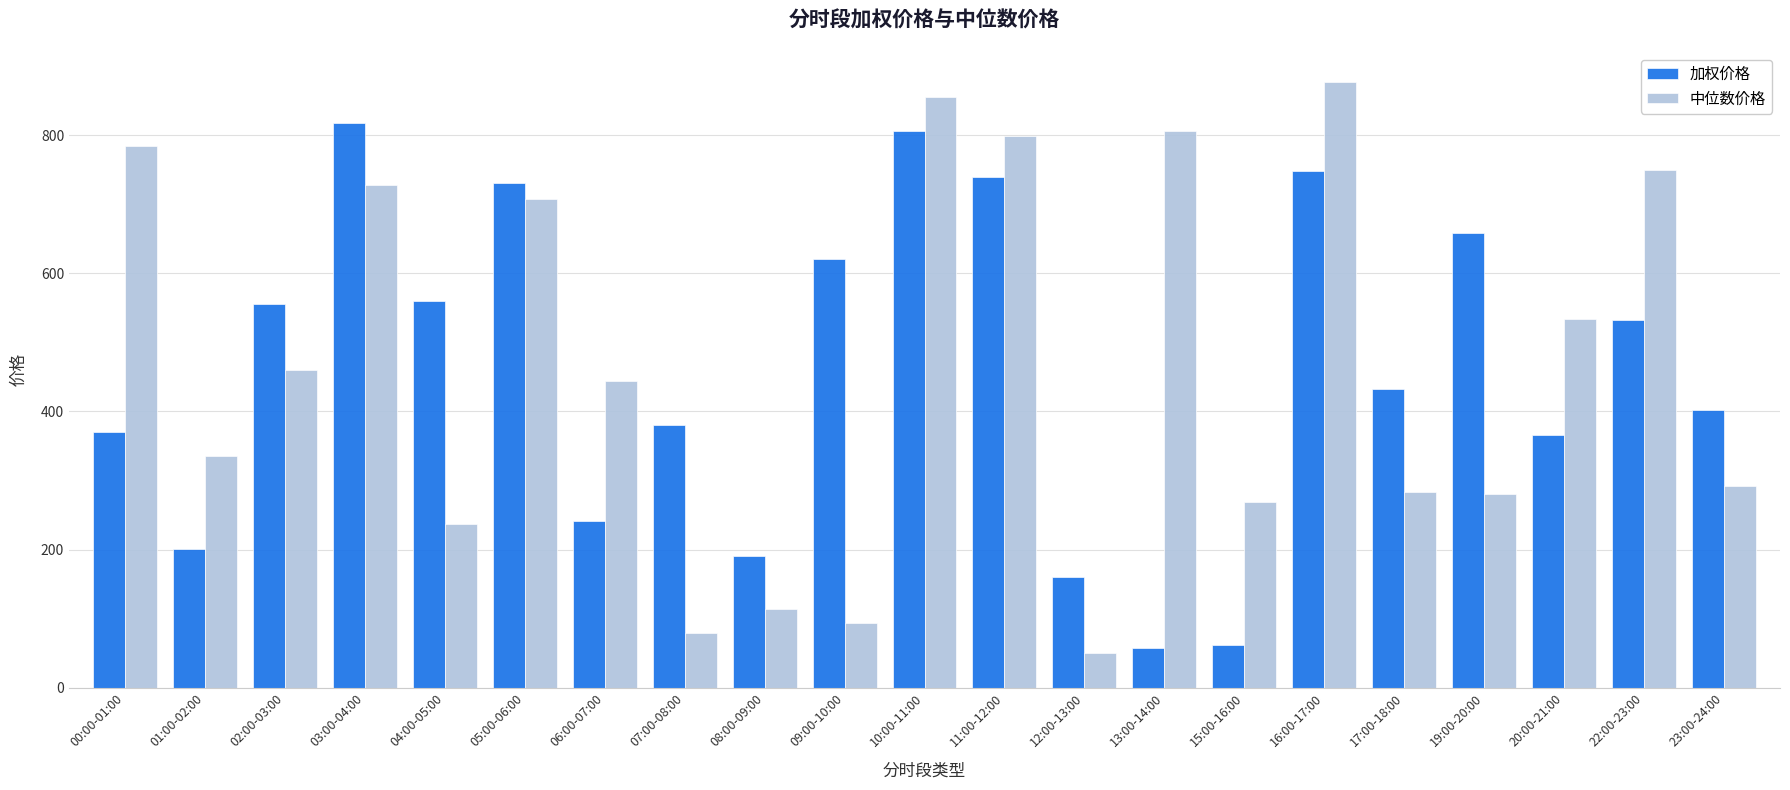

What is the difference between the 中位数价格 values at 06:00-07:00 and 08:00-09:00?

330.4